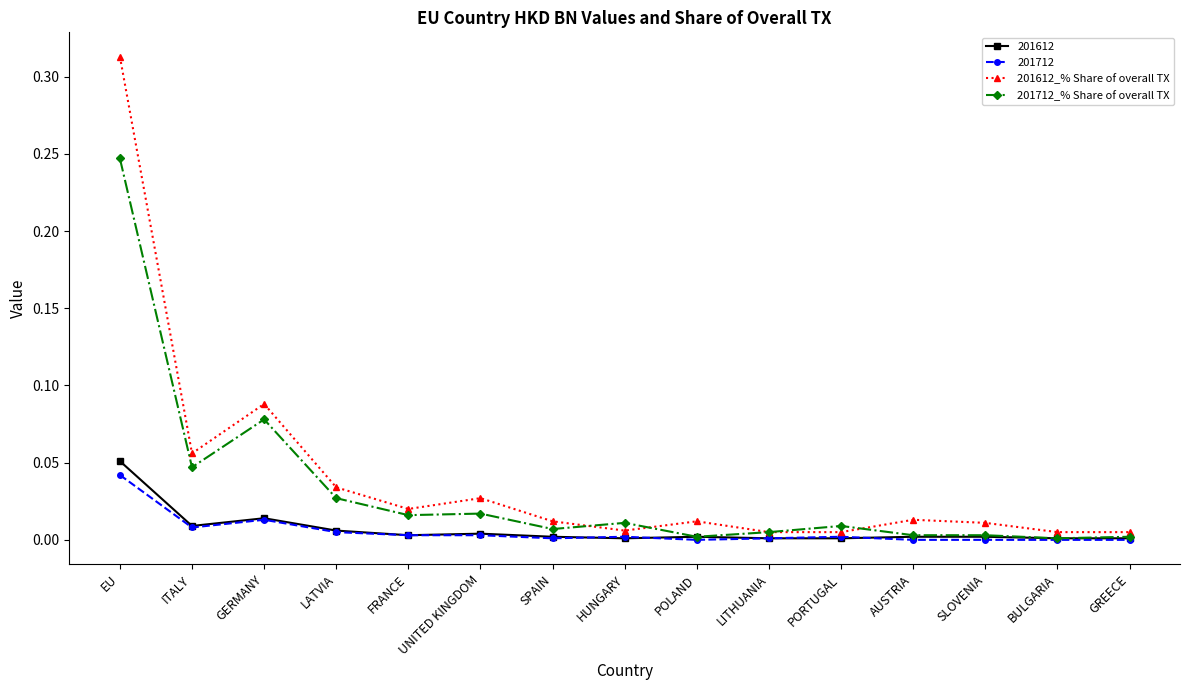

True or false: 201712_% Share of overall TX has a value of 0.0 at SPAIN.

True